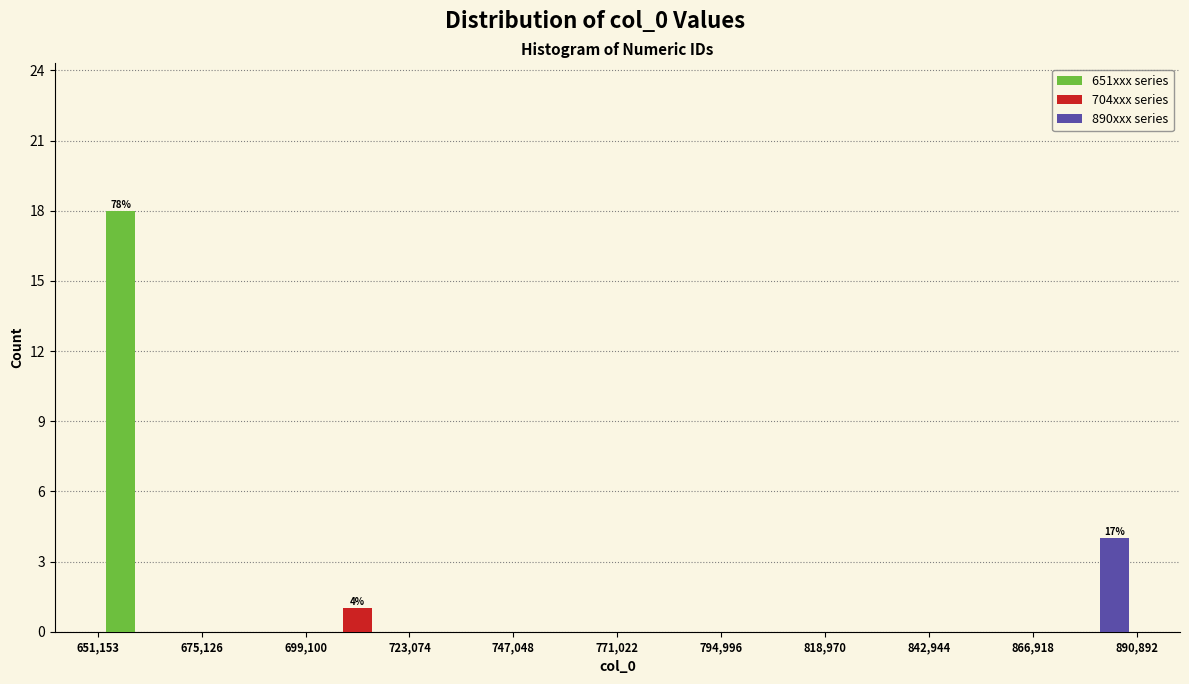

In the 651xxx series series, which range on the x-axis has the tallest bar?

651,153 to 675,126